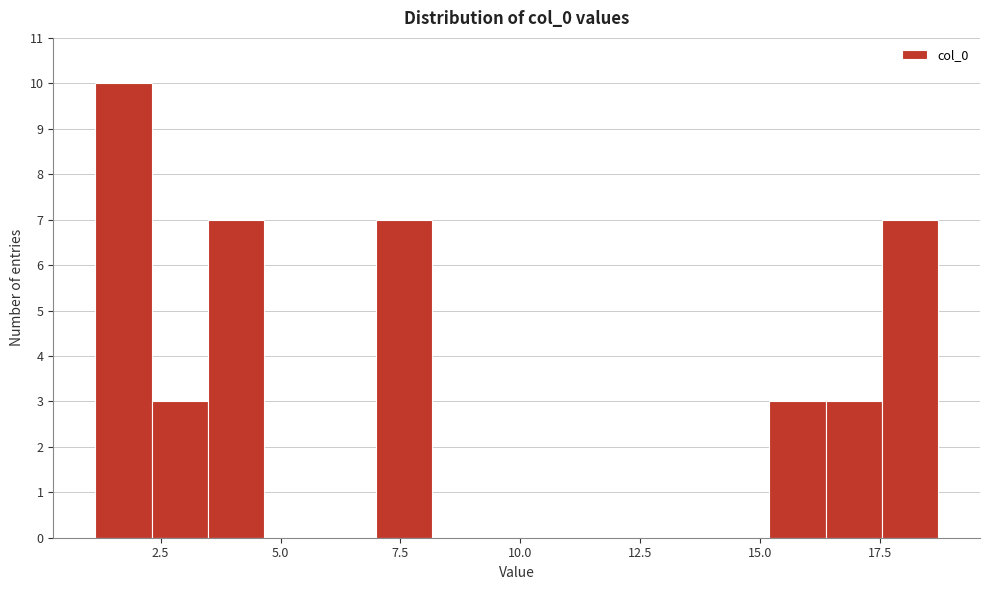

Around what value on the x-axis is the tallest bar? Give the approximate position of its centre, as read against the axis.

1.5